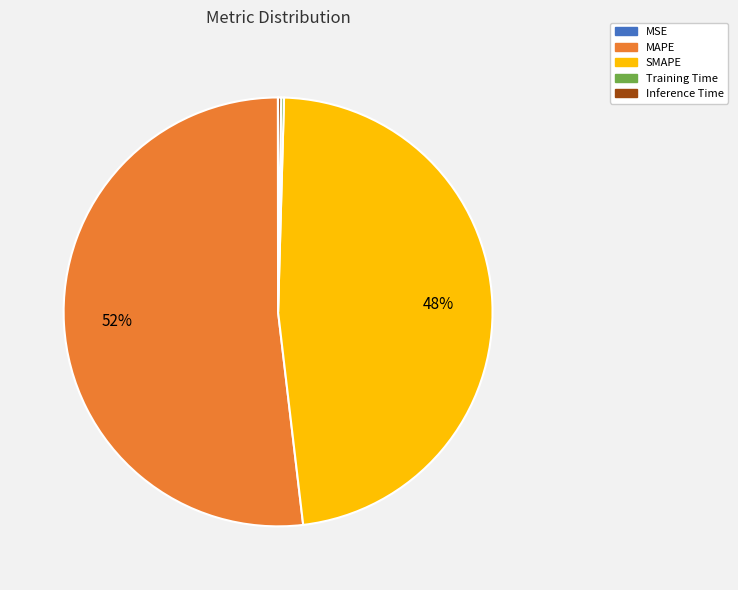

Combined, do SMAPE and MAPE account for over 50%?

Yes